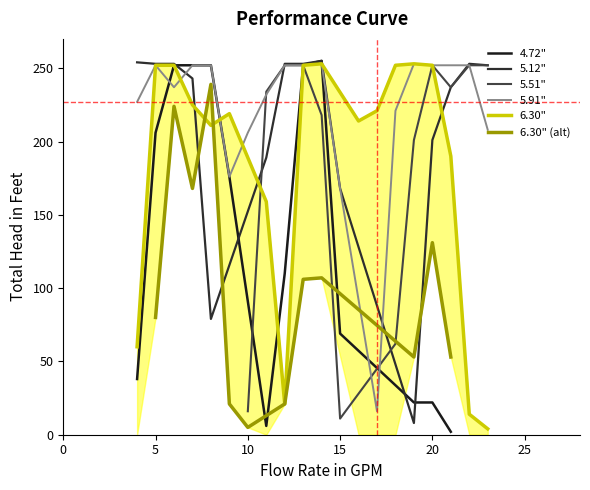

What is the difference between the highest and lowest values at 21?

250